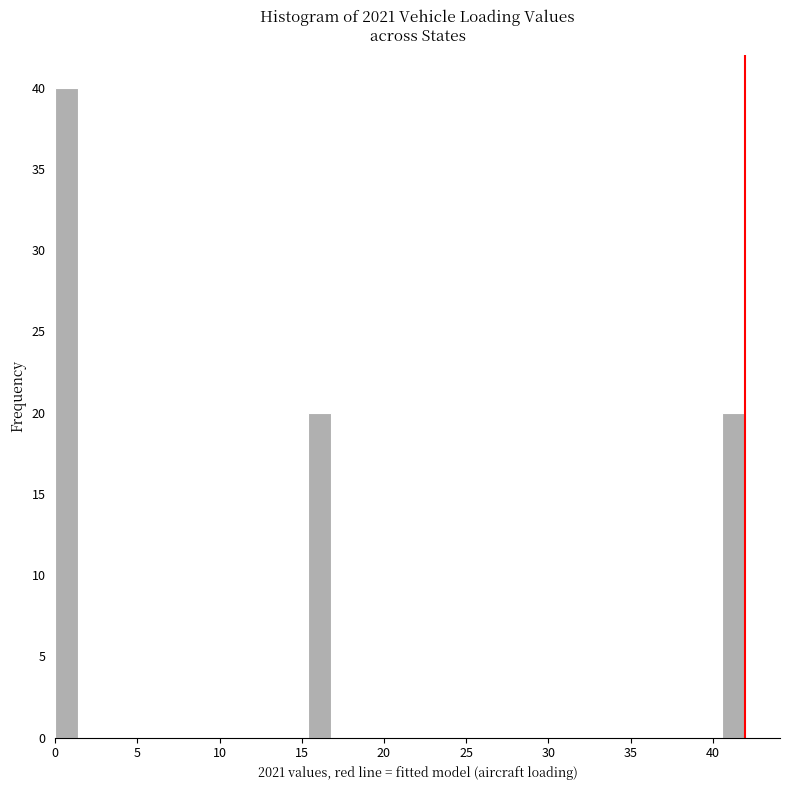

Around what value on the x-axis is the tallest bar? Give the approximate position of its centre, as read against the axis.

0.5